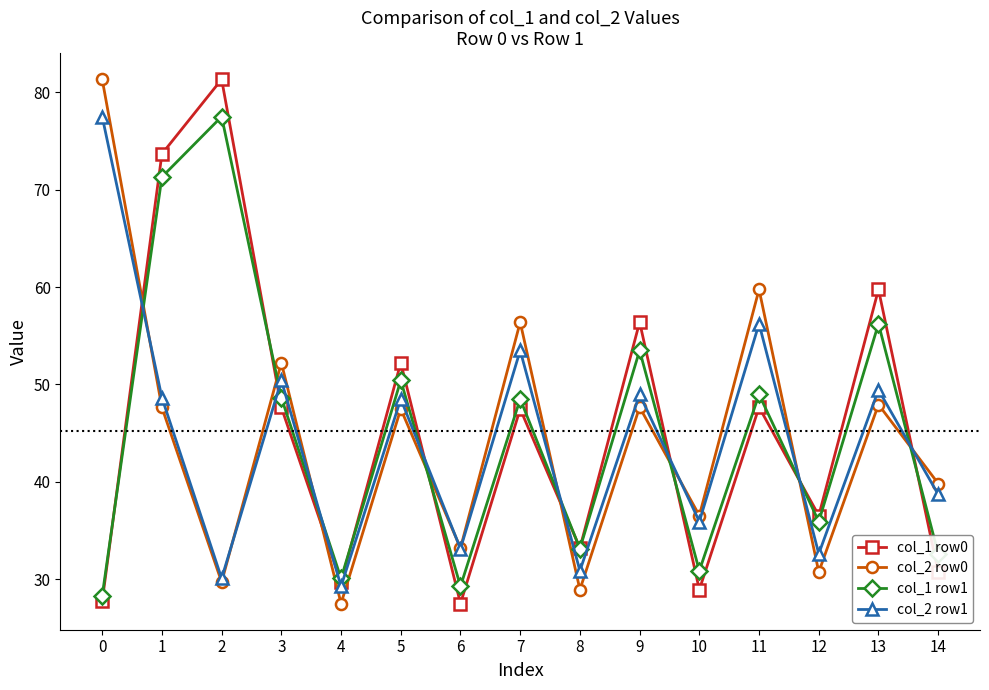

True or false: col_1 row0 has a value of 79.8 at 11.

False